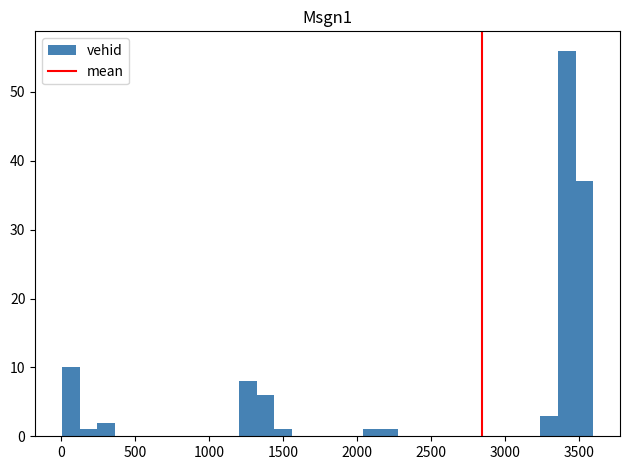

Around what value on the x-axis is the tallest bar? Give the approximate position of its centre, as read against the axis.

3400